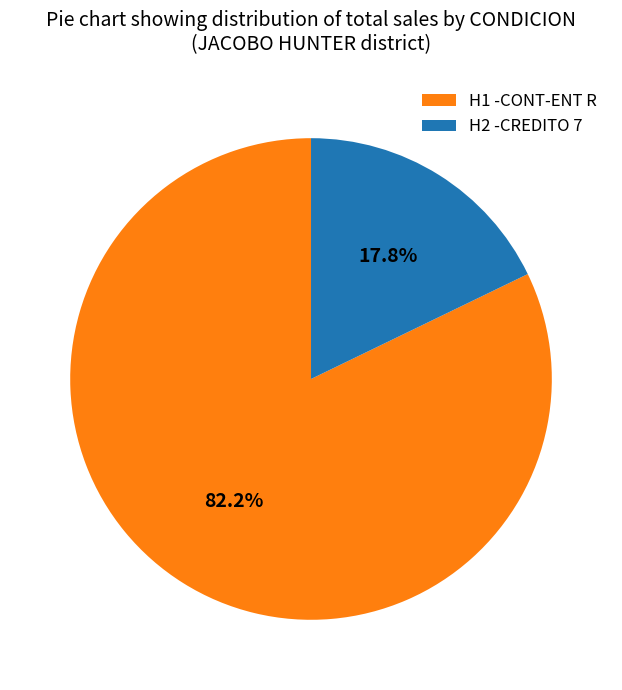

Between H1 -CONT-ENT R and H2 -CREDITO 7, which is larger?

H1 -CONT-ENT R